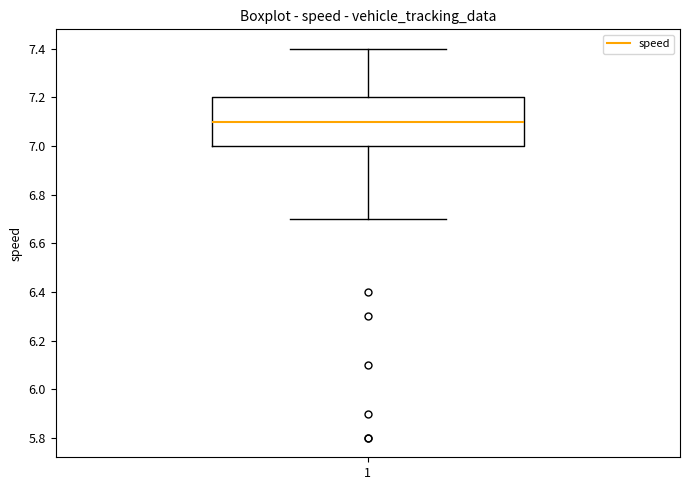

Where does the lower whisker of the box at x = 1 end on the y-axis? The values are not printed on the chart, so give them approximately, as read against the axis.

6.7